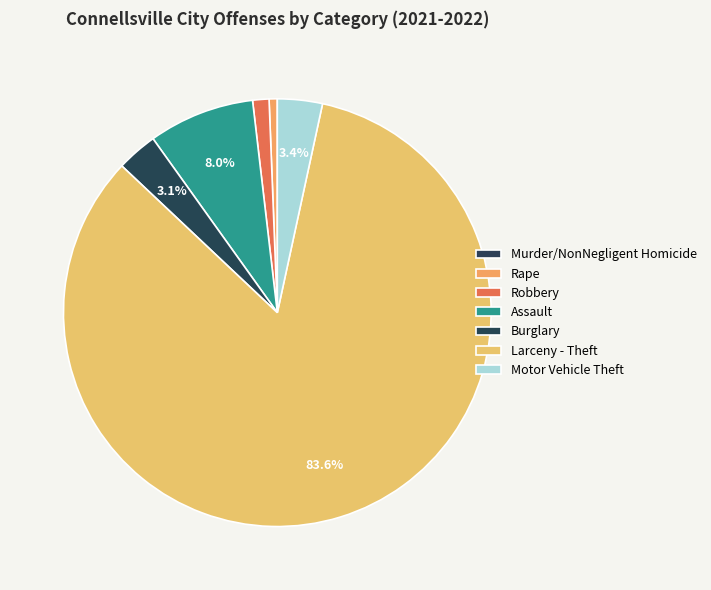

Which has a higher value, Motor Vehicle Theft or Assault?

Assault